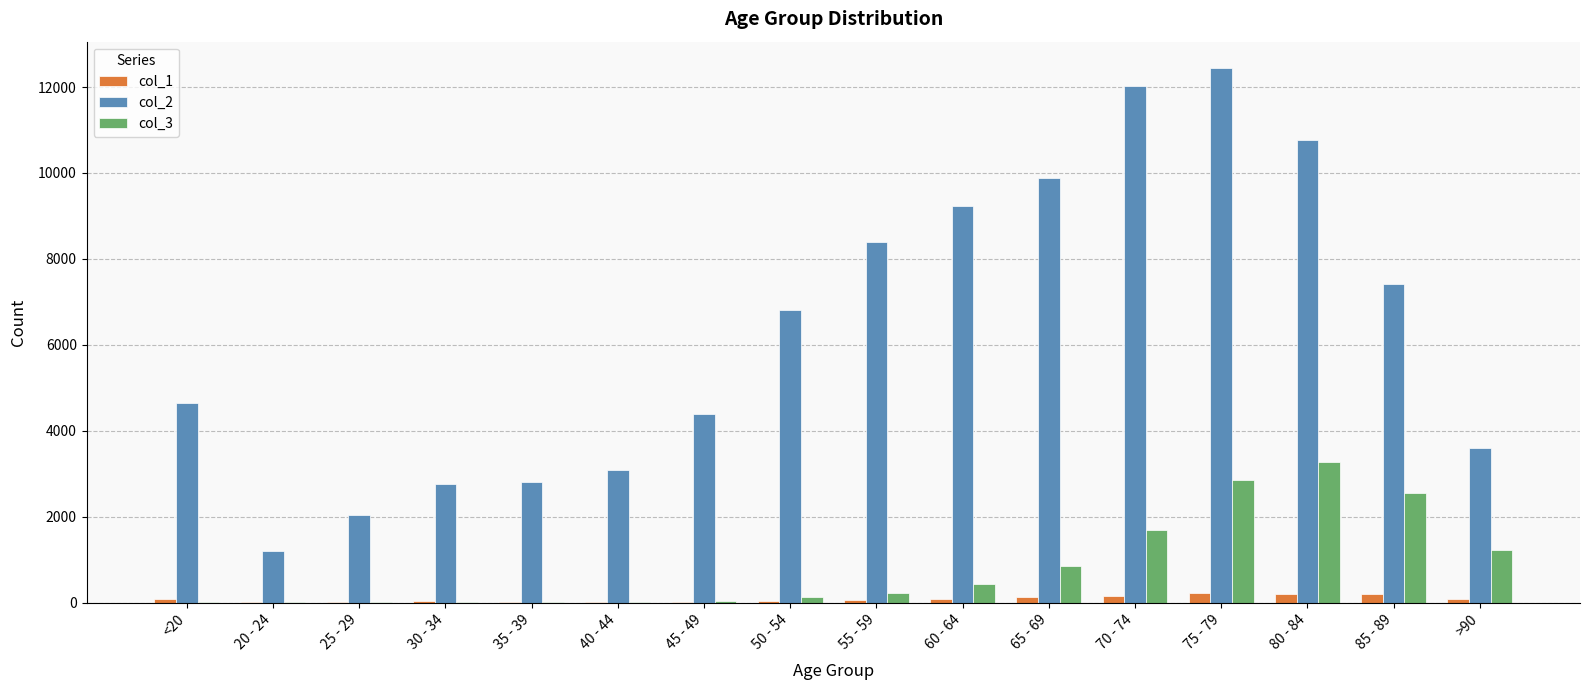

What are all the series names shown in the legend?

col_1, col_2, col_3